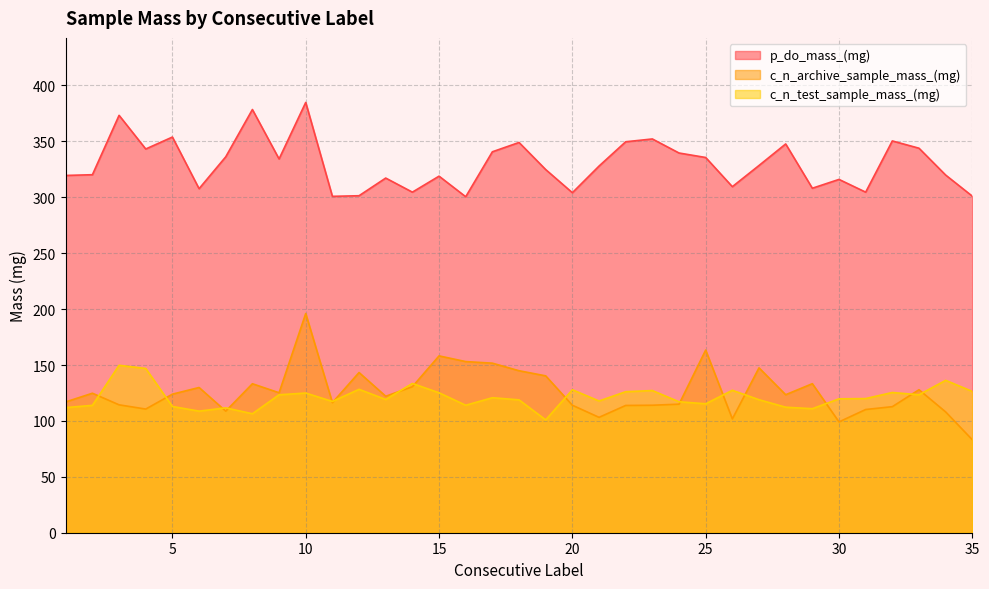

Which has a higher value, 21 or 9?

9